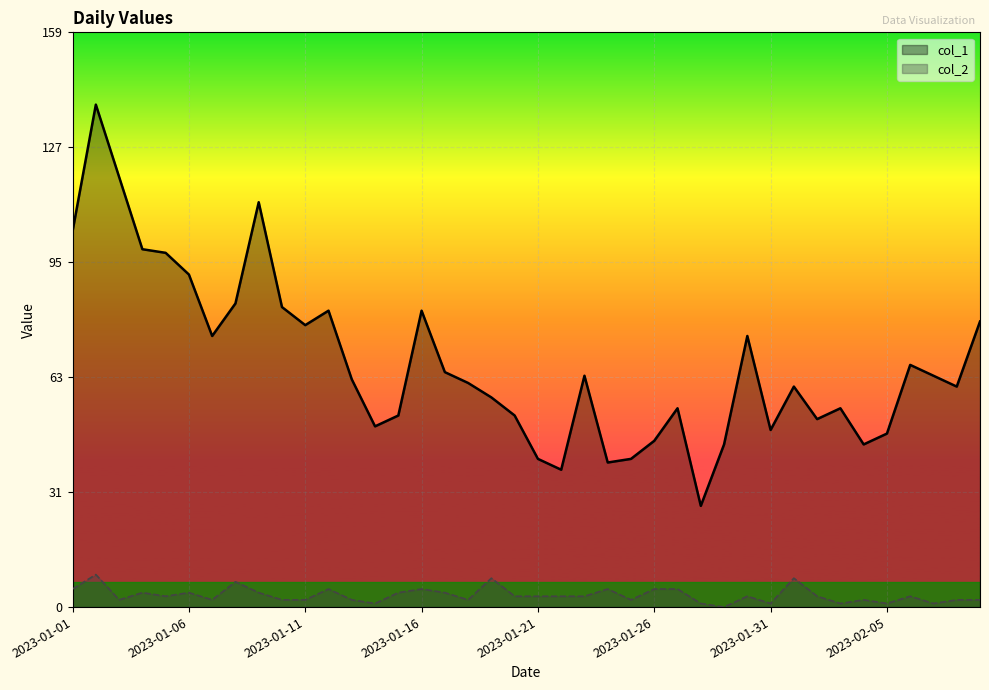

Rank the series by their maximum value, from lowest to highest.

col_2, col_1